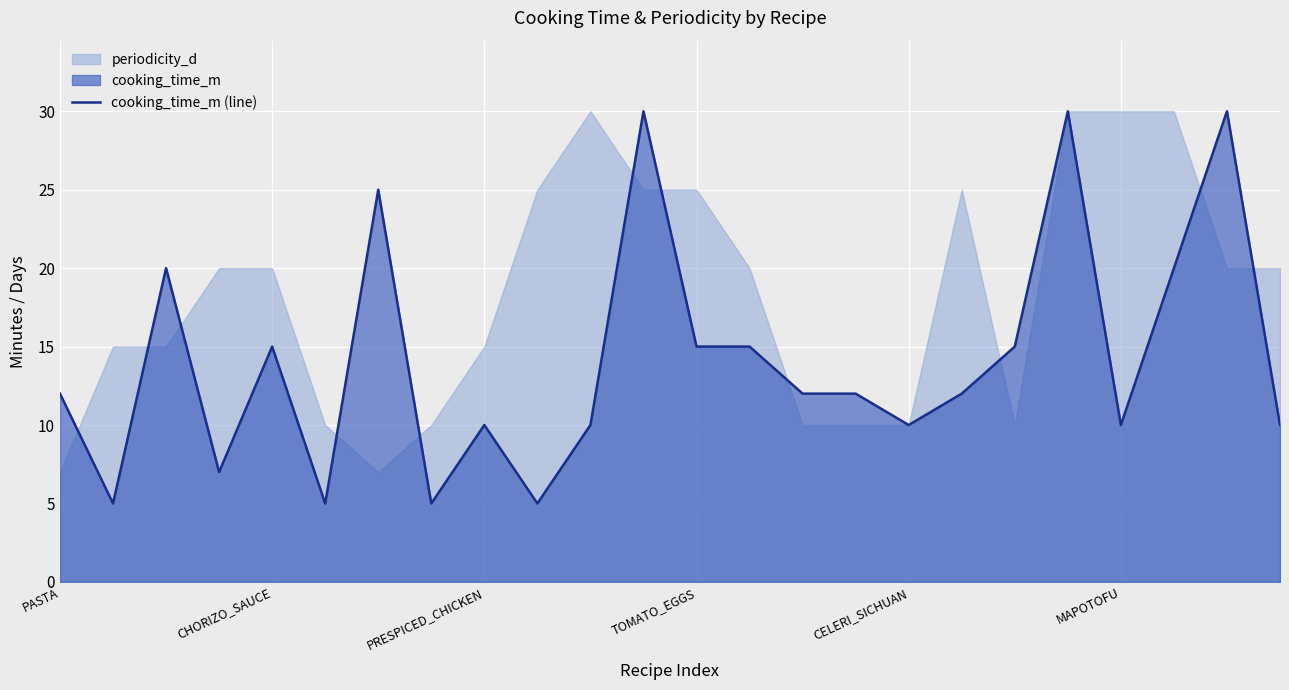

Reading left to right, transcribe all the data shown in this chart.

12	5	20	7	15	5	25	5	10	5	10	30	15	15	12	12	10	12	15	30	10	20	30	10